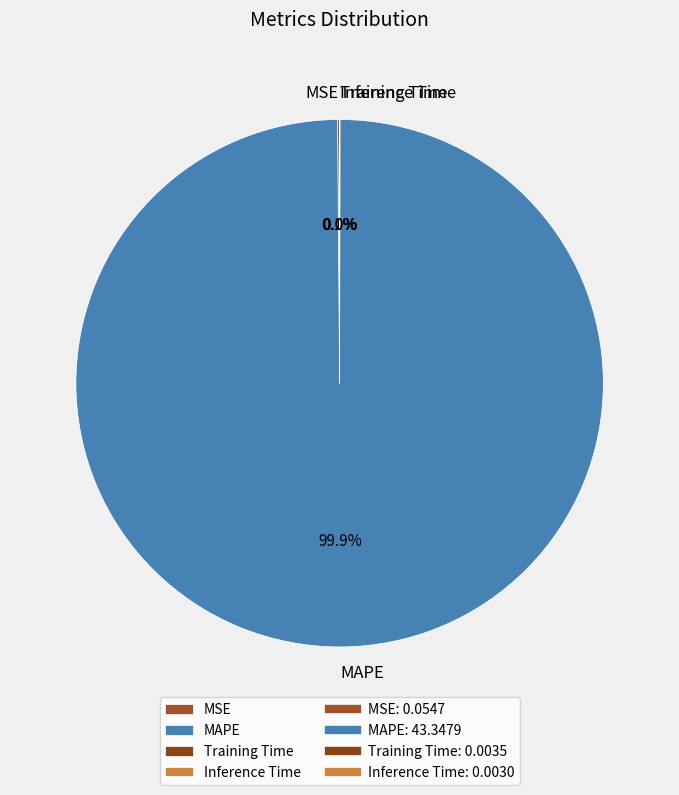

Which slice is the largest?

MAPE